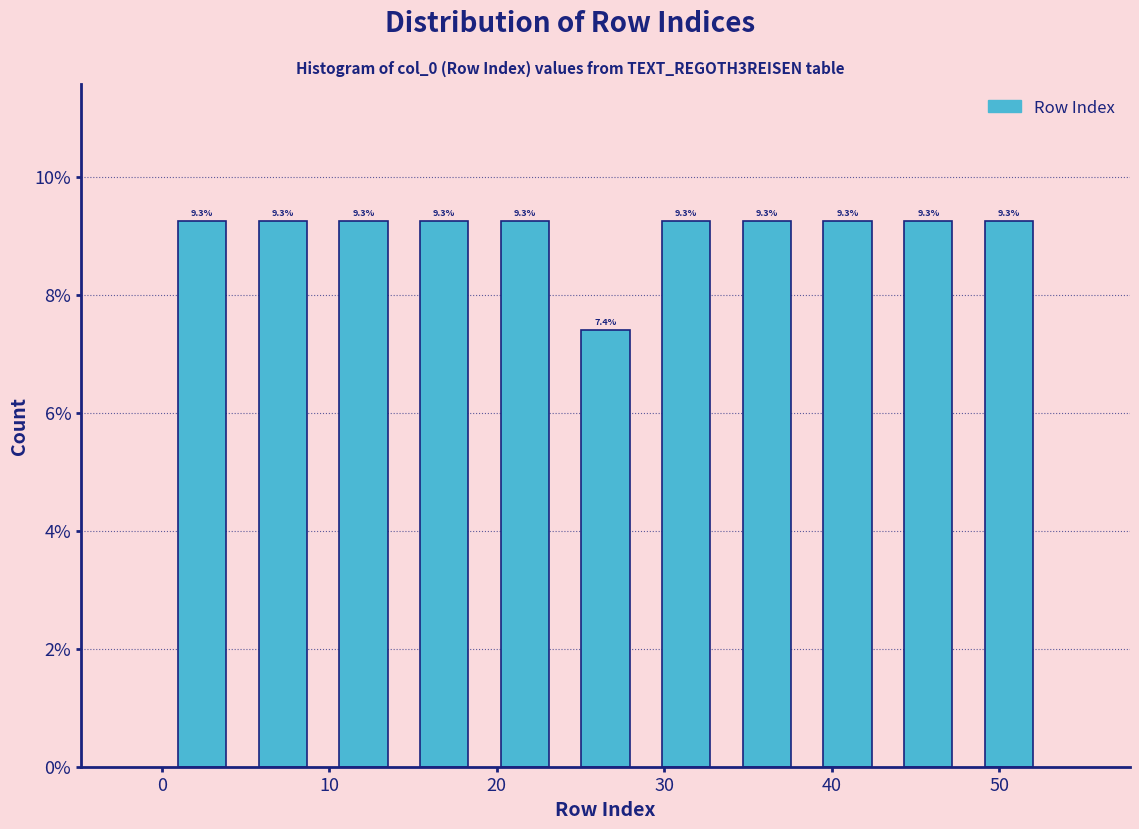

Reading left to right, transcribe this chart: for each bar, give the range it covers on the x-axis and its height. The bar edges are not printed on the chart, so give them approximately, as read against the axis.

0 to 5: 9.3
5 to 10: 9.3
10 to 14: 9.3
14 to 19: 9.3
19 to 24: 9.3
24 to 29: 7.4
29 to 34: 9.3
34 to 39: 9.3
39 to 43: 9.3
43 to 48: 9.3
48 to 53: 9.3